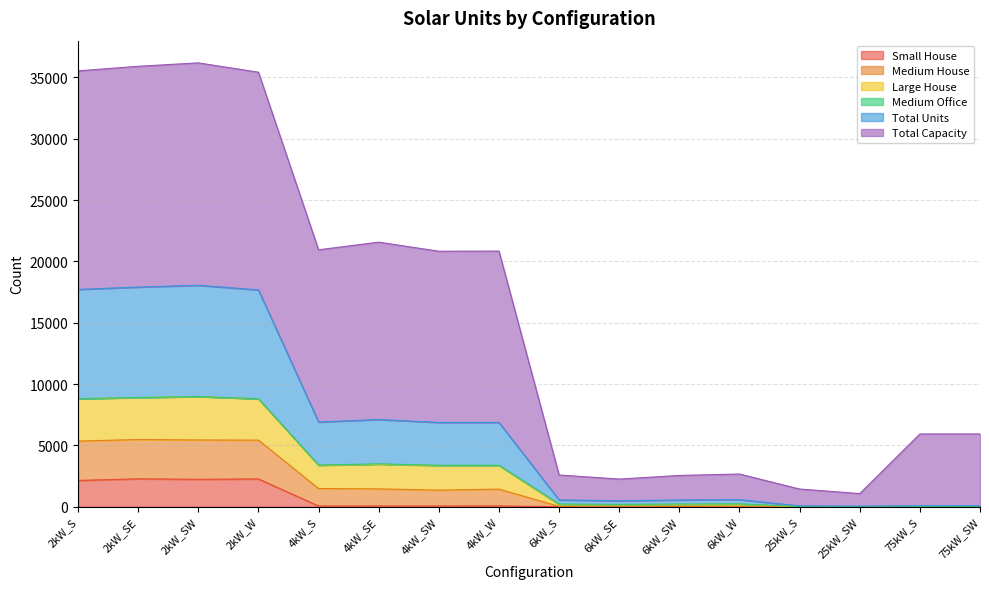

What is the highest value of the Small House series?

2272